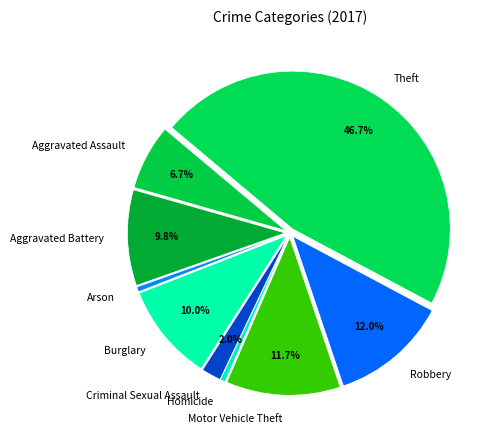

Is there a majority slice in this chart?

No